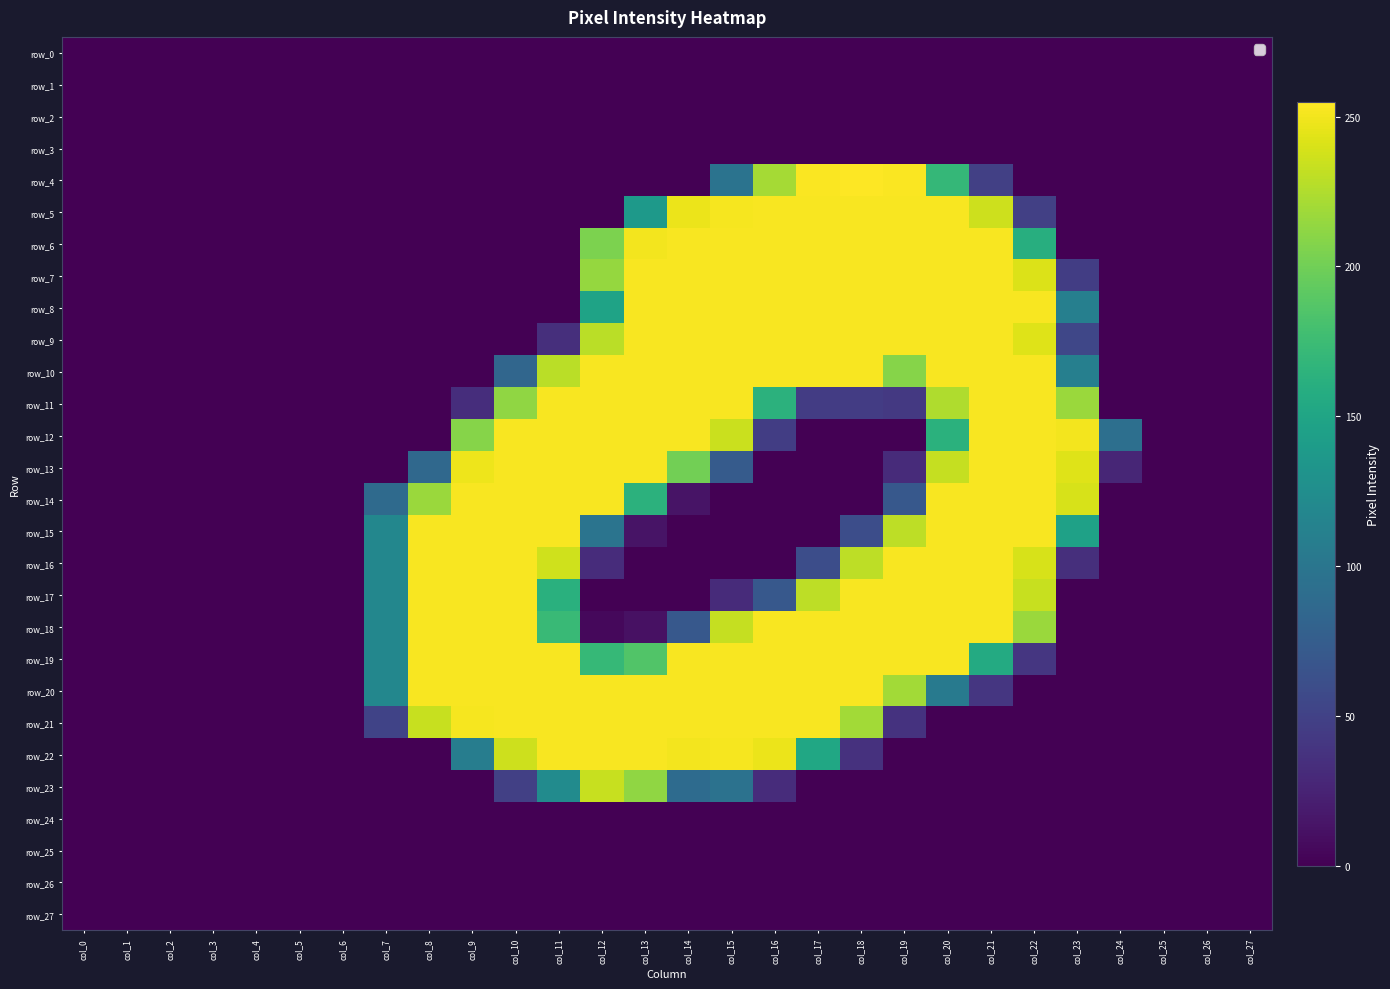

What is the maximum value for row_9?

253